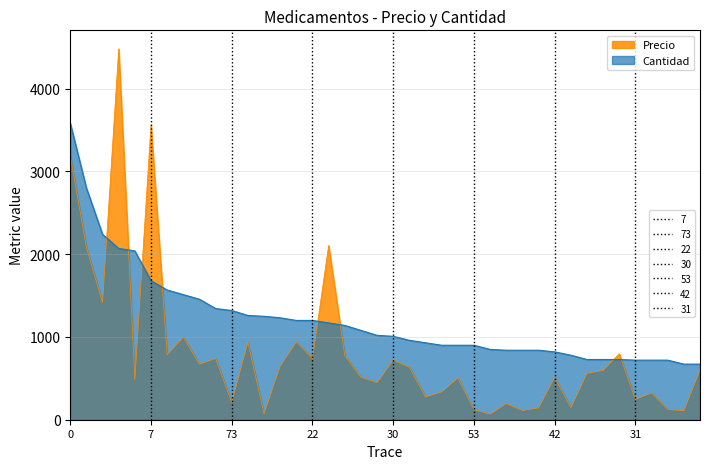

What is the label of the 19th point from the right?

27